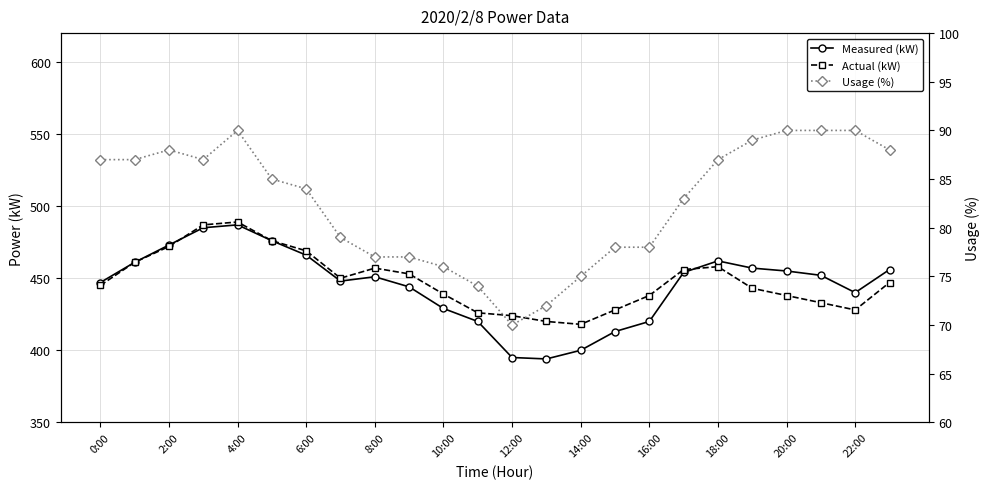

How many values in the Usage (%) series exceed 85?

11